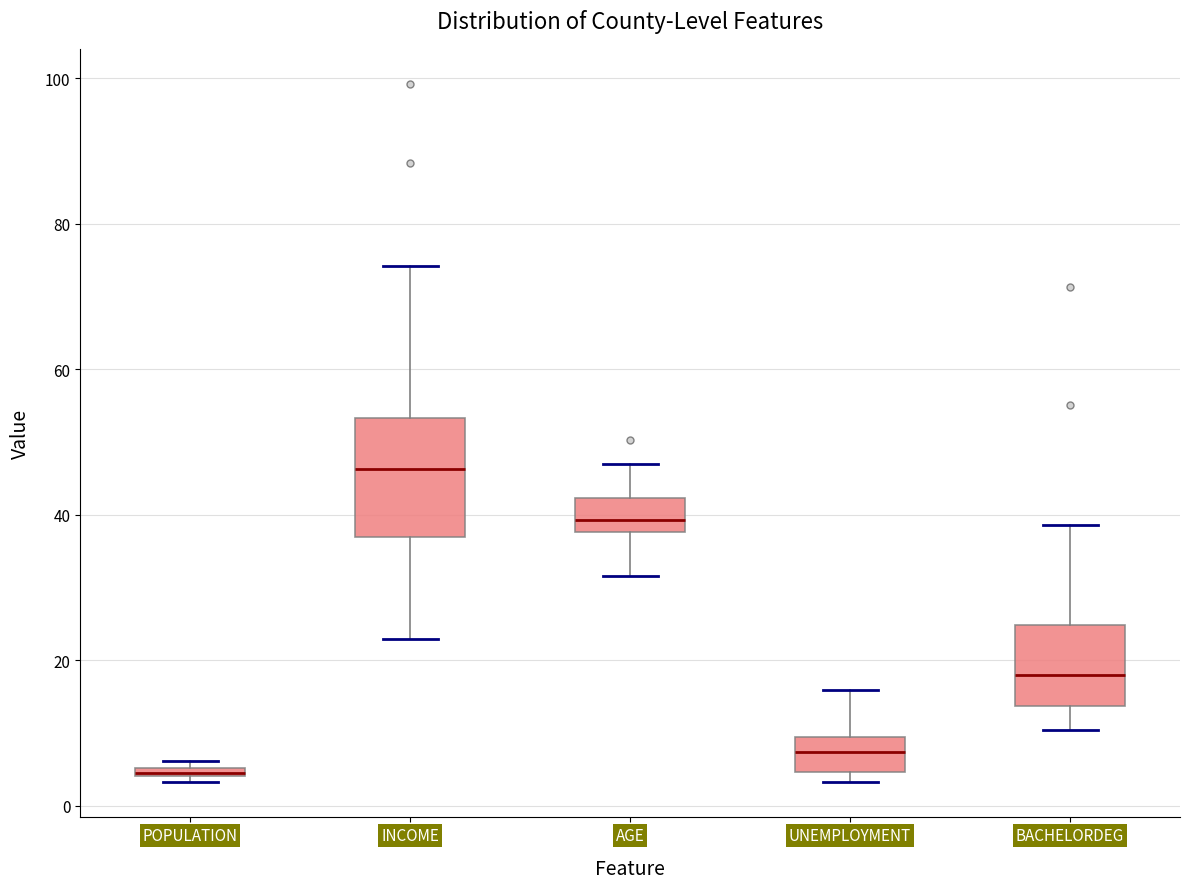

Where is the lower edge of the box for AGE on the y-axis? The values are not printed on the chart, so give them approximately, as read against the axis.

38